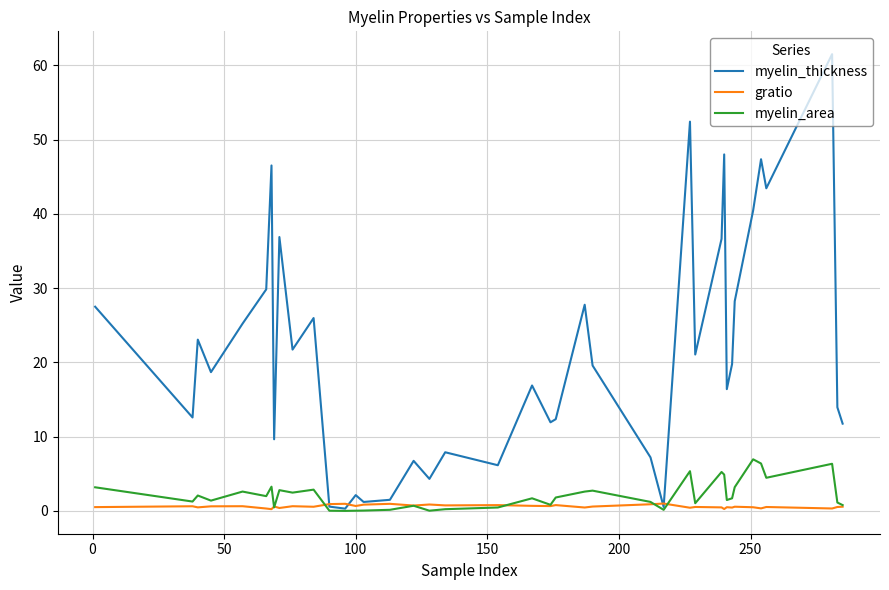

Rank the series by their maximum value, from lowest to highest.

gratio, myelin_area, myelin_thickness